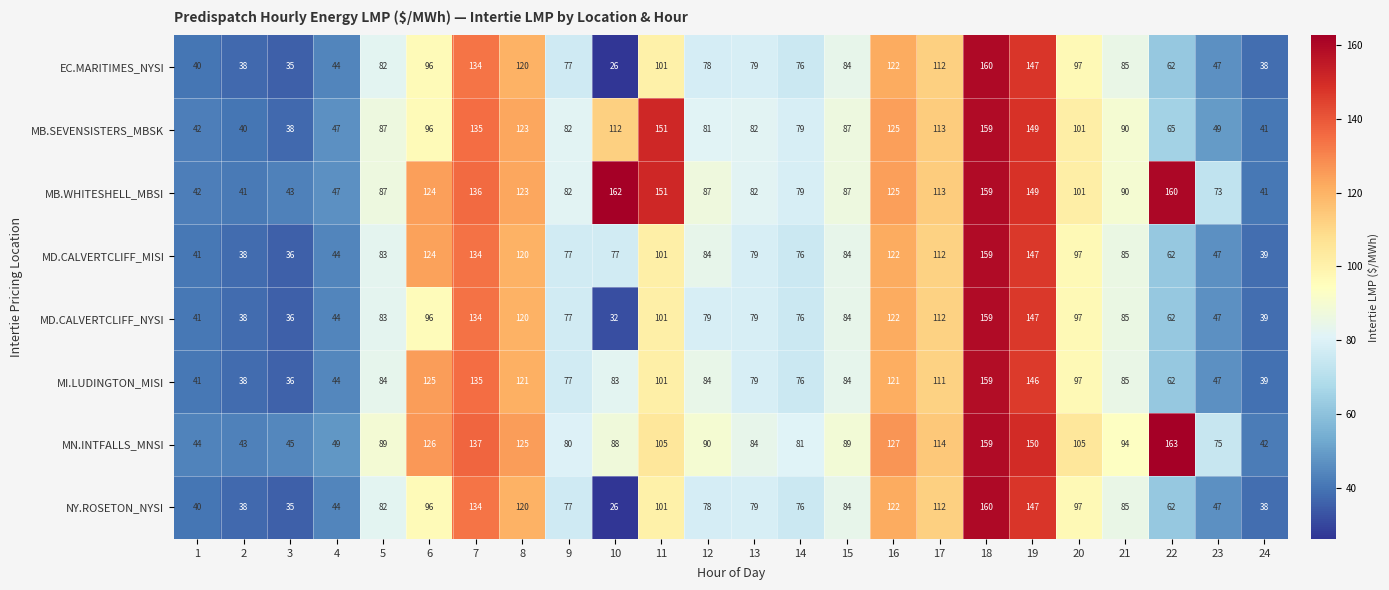

Which category has the highest value across all series?

22